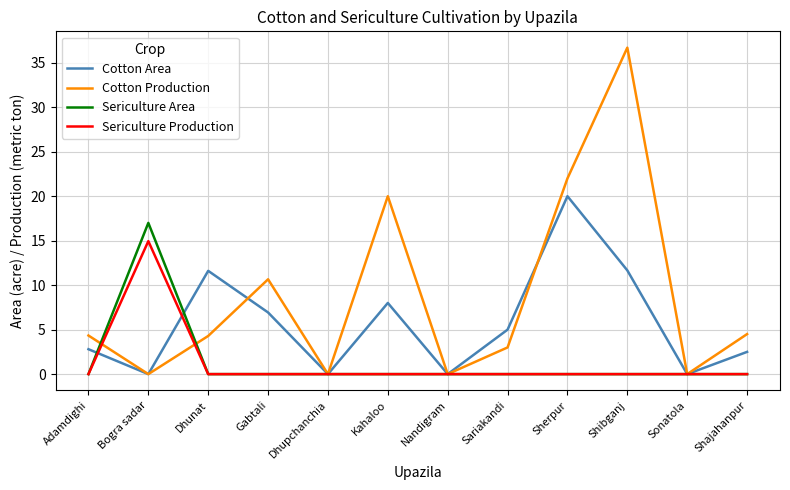

List the series in order of their peak value, lowest first.

Sericulture Production, Sericulture Area, Cotton Area, Cotton Production